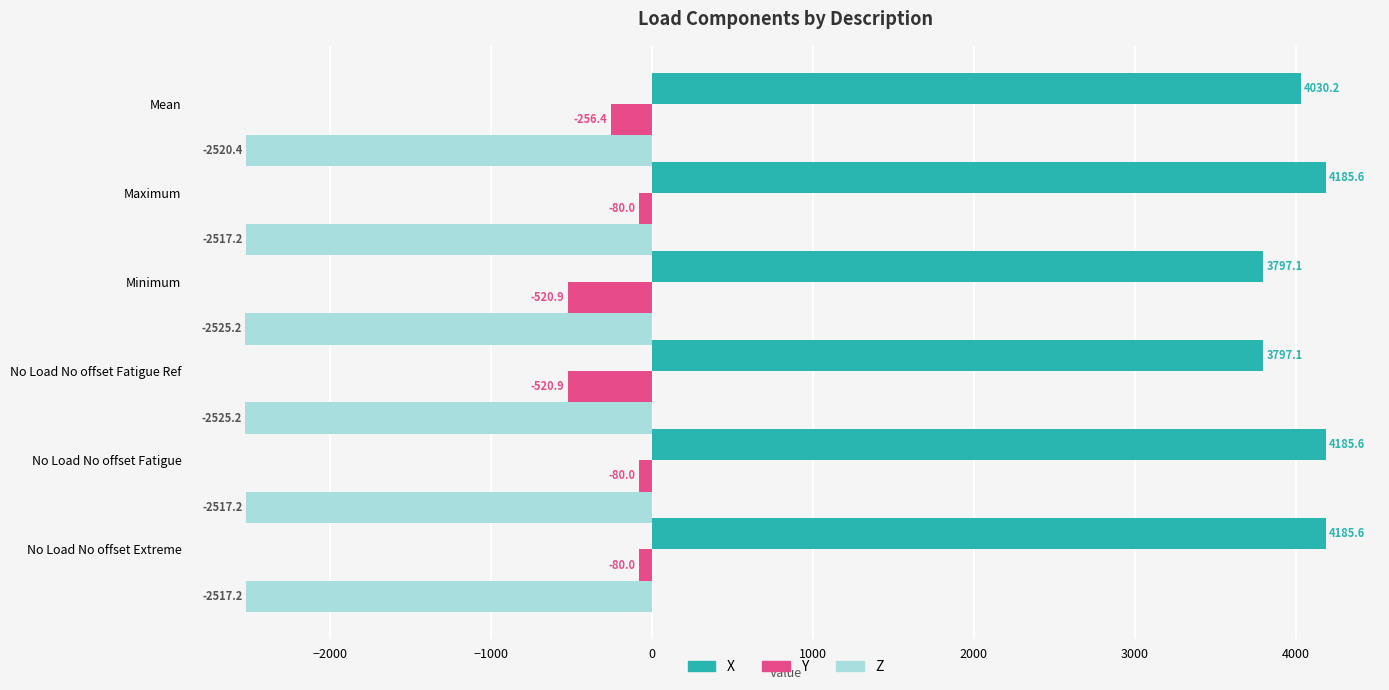

List the series in order of their peak value, highest first.

X, Y, Z